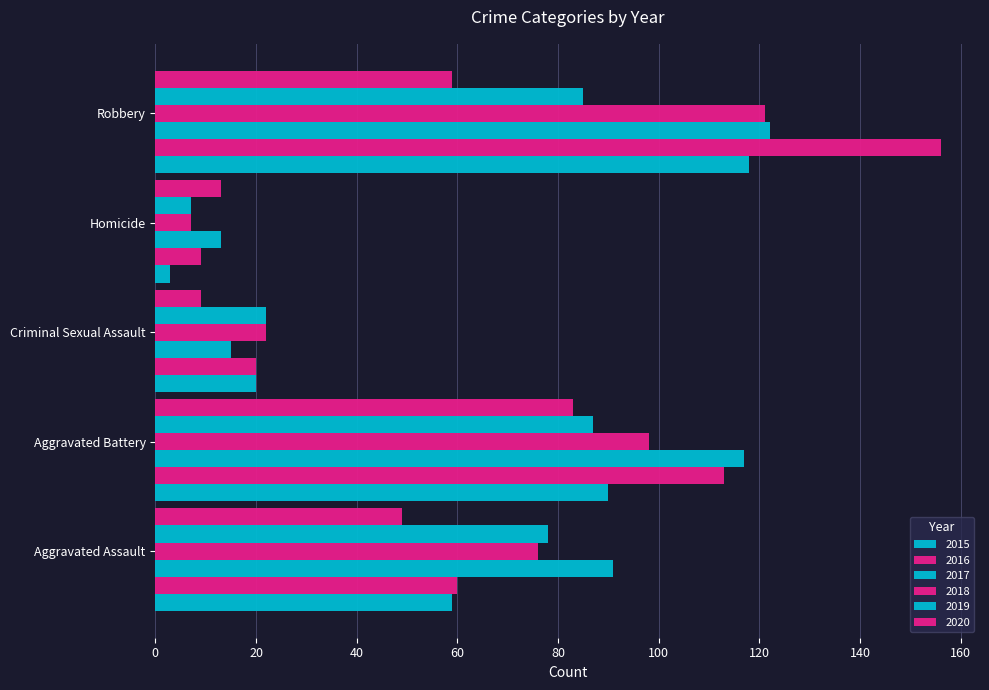

What is the total value across all series at Criminal Sexual Assault?

108